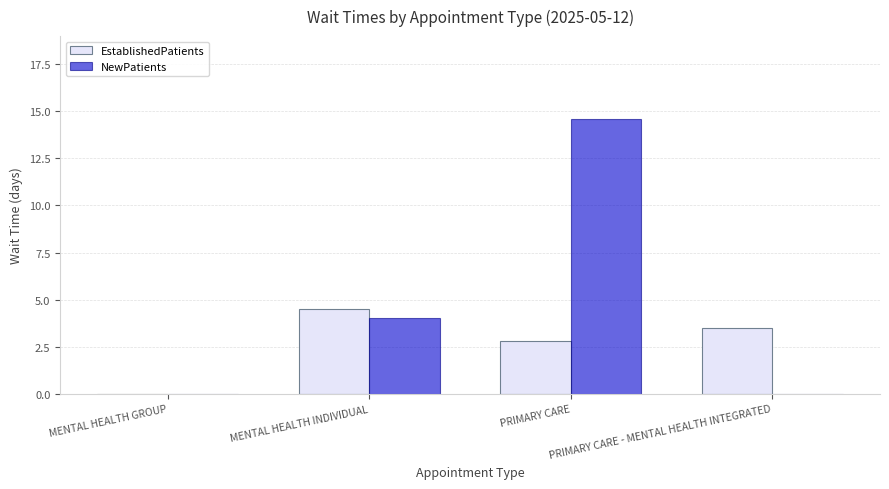

At which category is the sum across all series the highest?

PRIMARY CARE